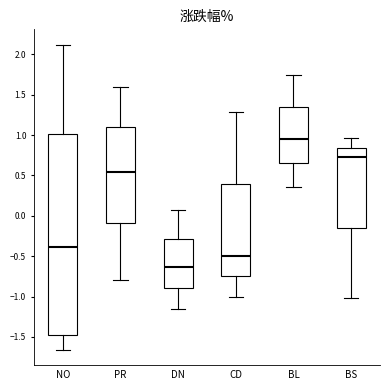

Where does the upper whisker of the box for NO end on the y-axis? The values are not printed on the chart, so give them approximately, as read against the axis.

2.10